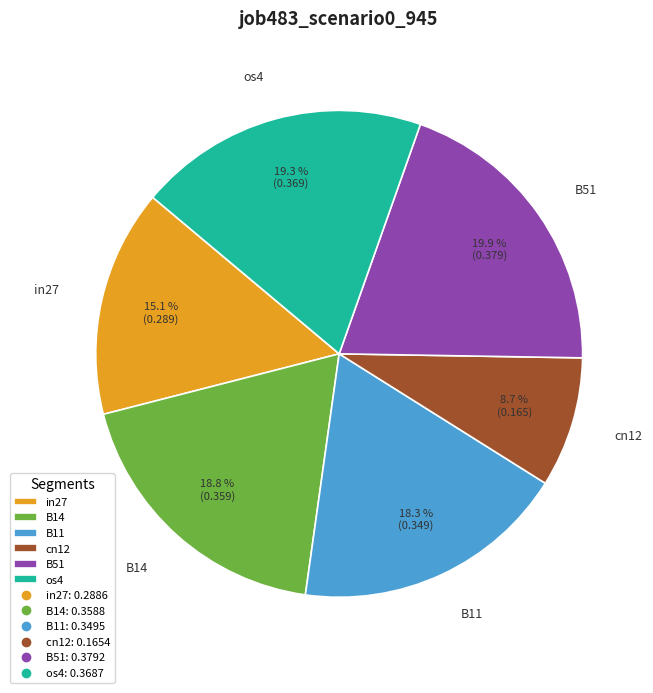

Between os4 and in27, which is larger?

os4